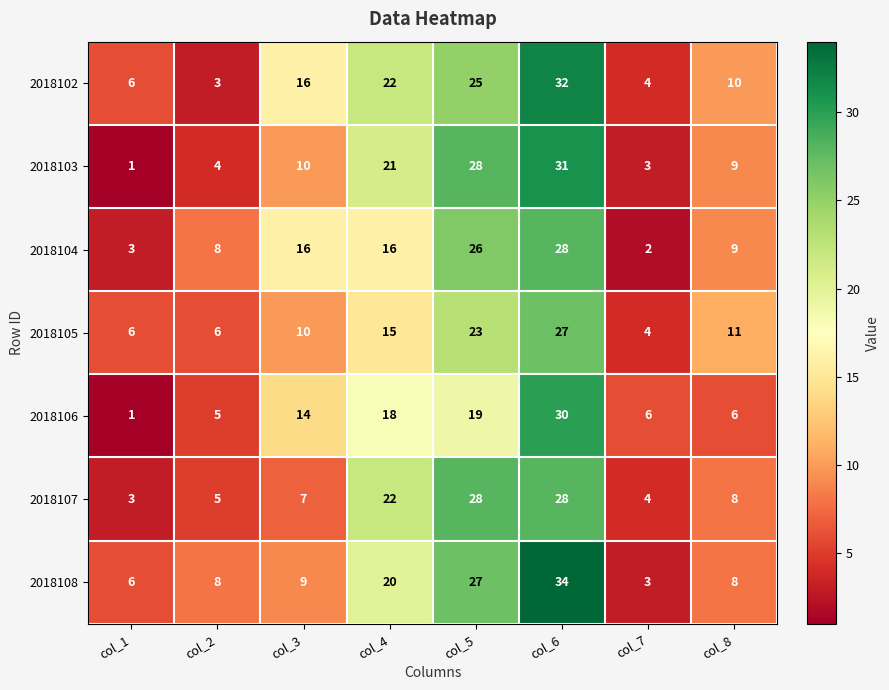

At which category is the sum across all series the highest?

col_6